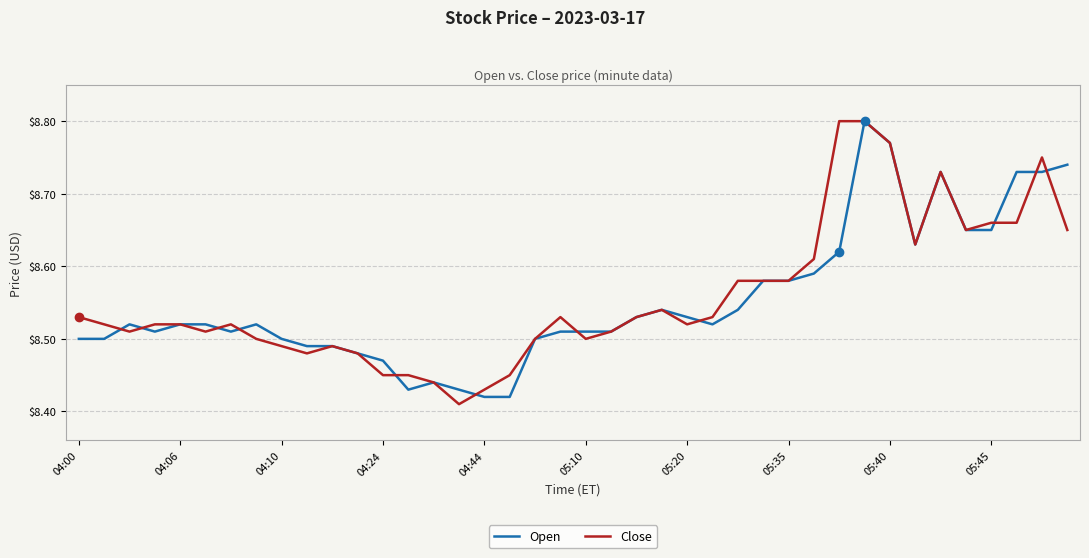

What are all the series names shown in the legend?

Open, Close